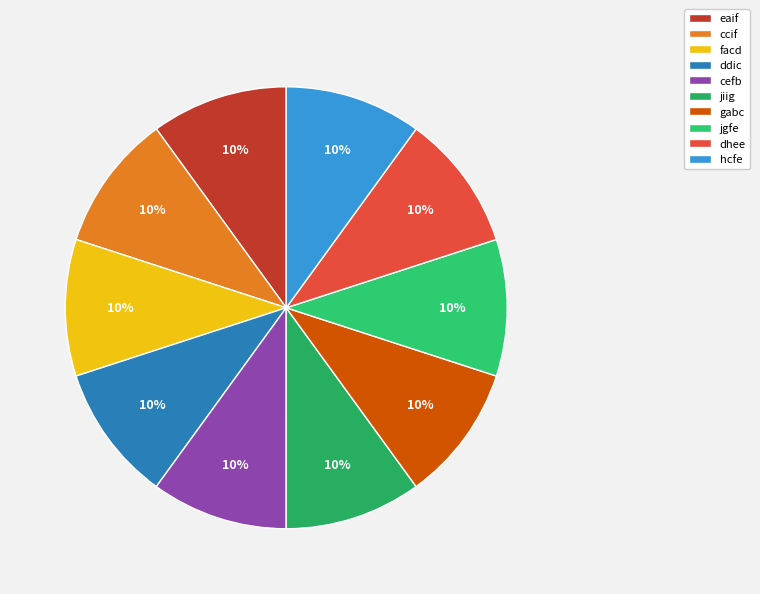

How many slices are in this pie chart?

10